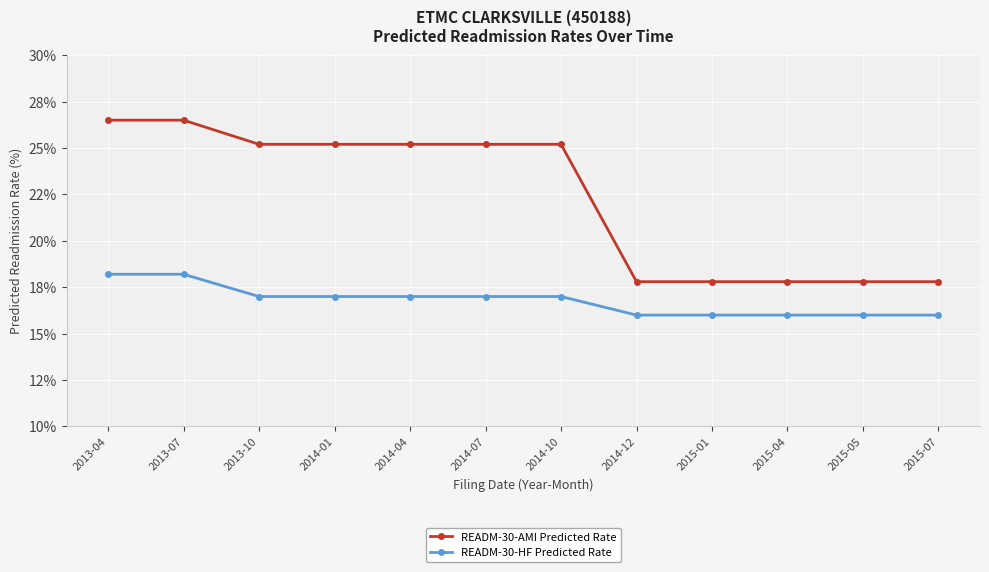

Rank the series by their average value, from lowest to highest.

READM-30-HF Predicted Rate, READM-30-AMI Predicted Rate